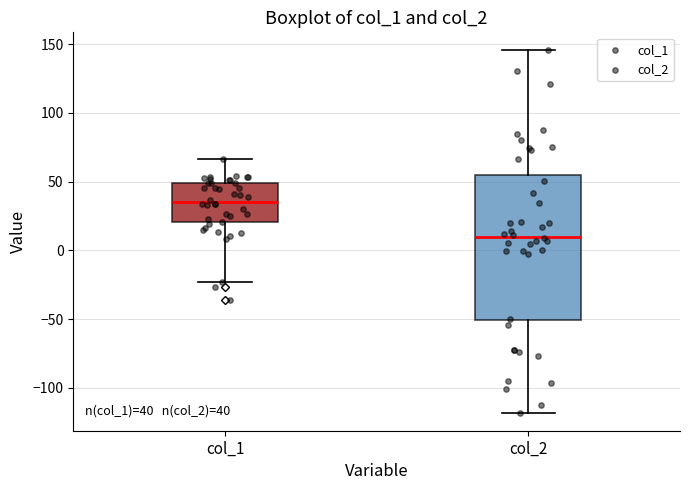

Comparing the boxes themselves (not the whiskers), which one is the tallest?

col_2